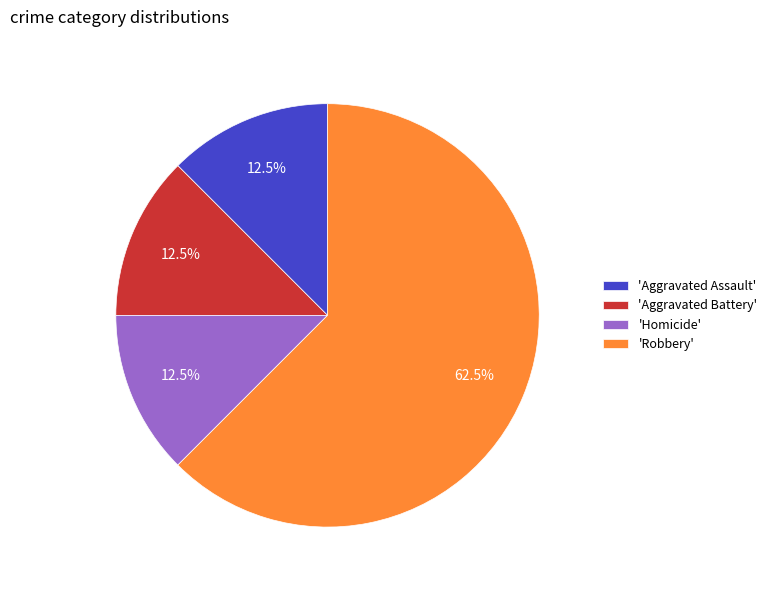

Which category has the biggest portion of the pie?

'Robbery'